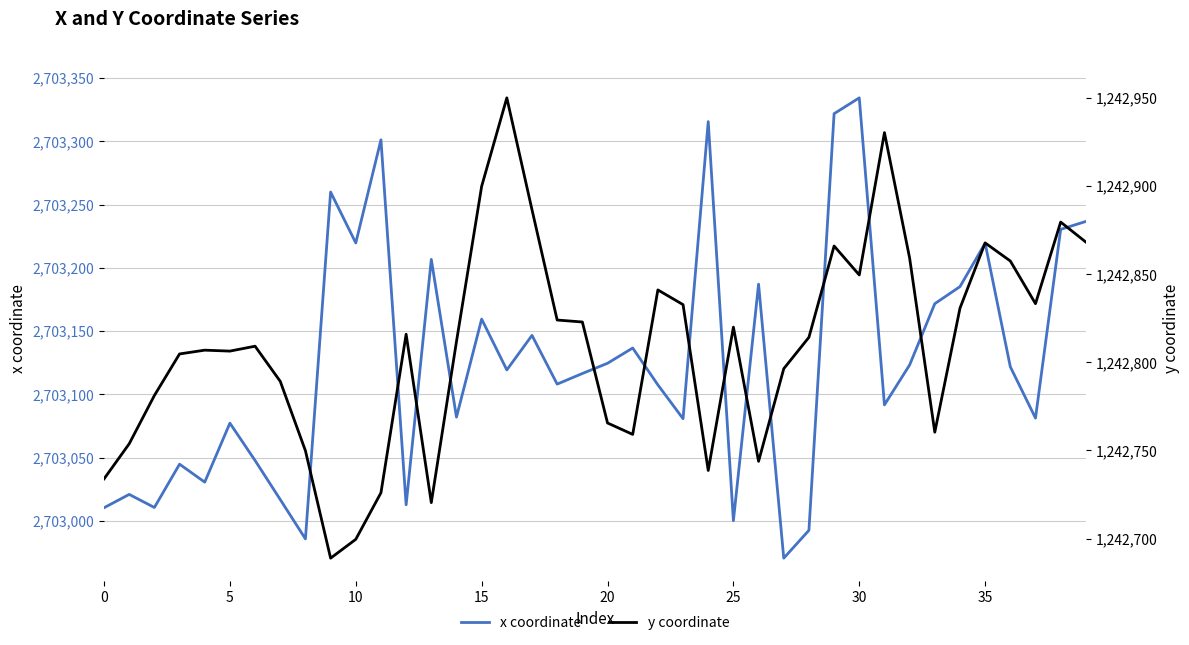

How many data points in y coordinate are above 1242814?

20